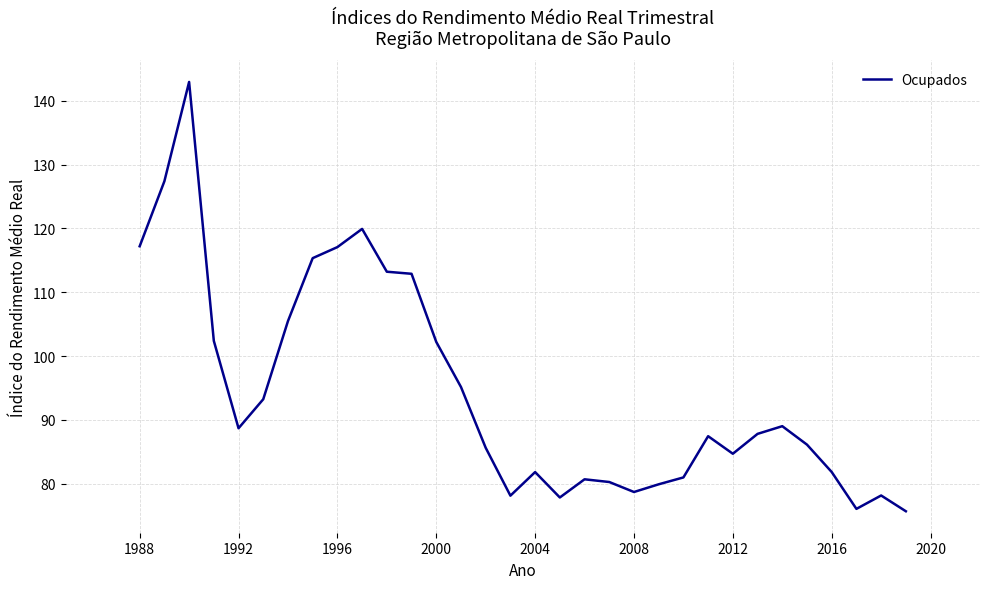

What is the minimum value shown in the chart?

75.7